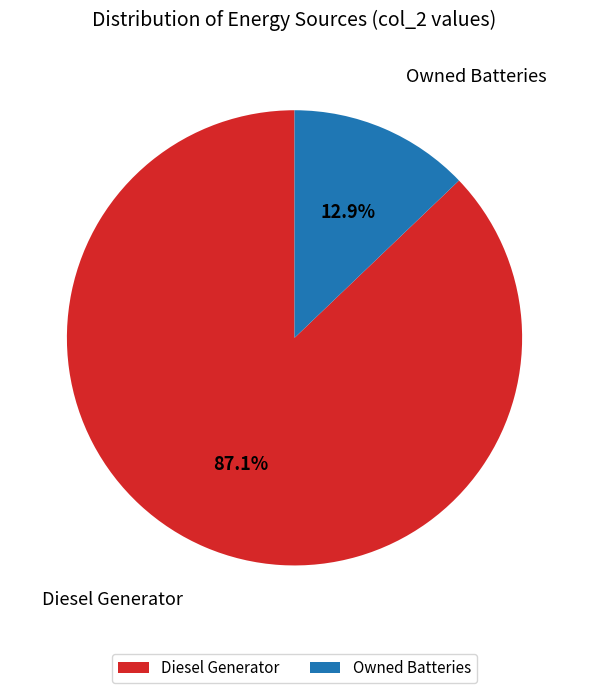

What is the majority slice?

Diesel Generator